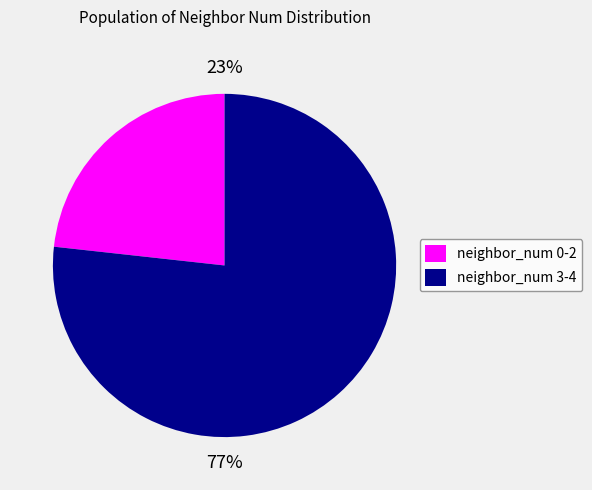

To the nearest percent, what portion does neighbor_num 3-4 represent?

77%